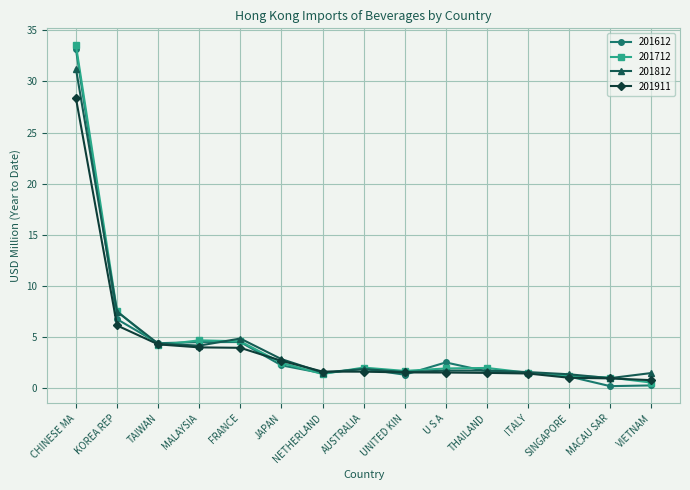

True or false: 201612 has more than 2 points higher than both neighbors.

True